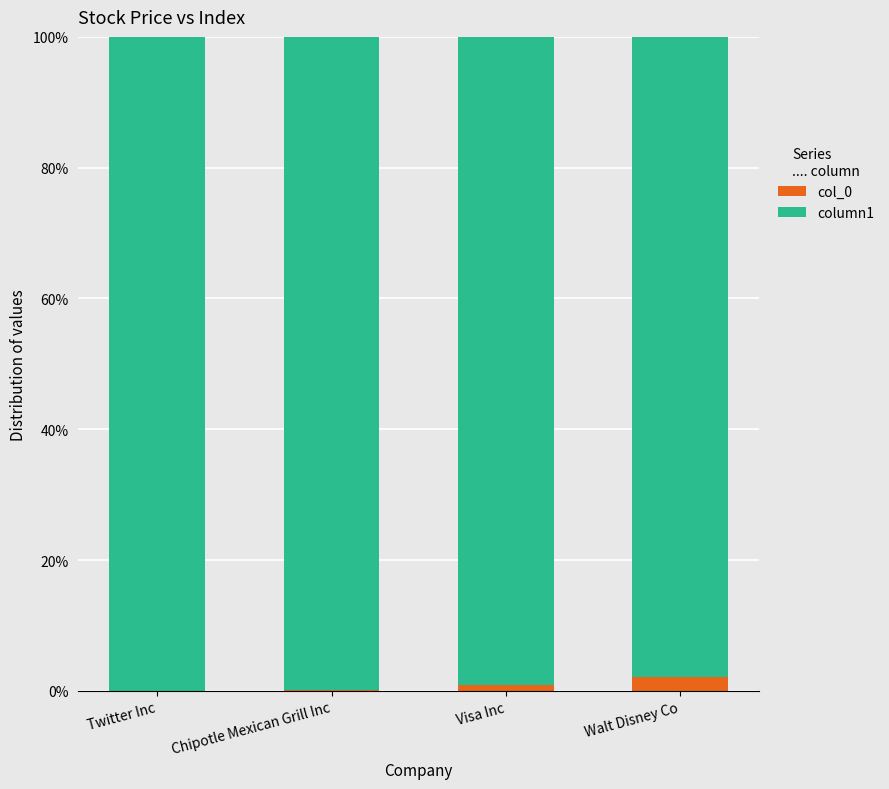

What is the sum of all col_0 values?

3.0